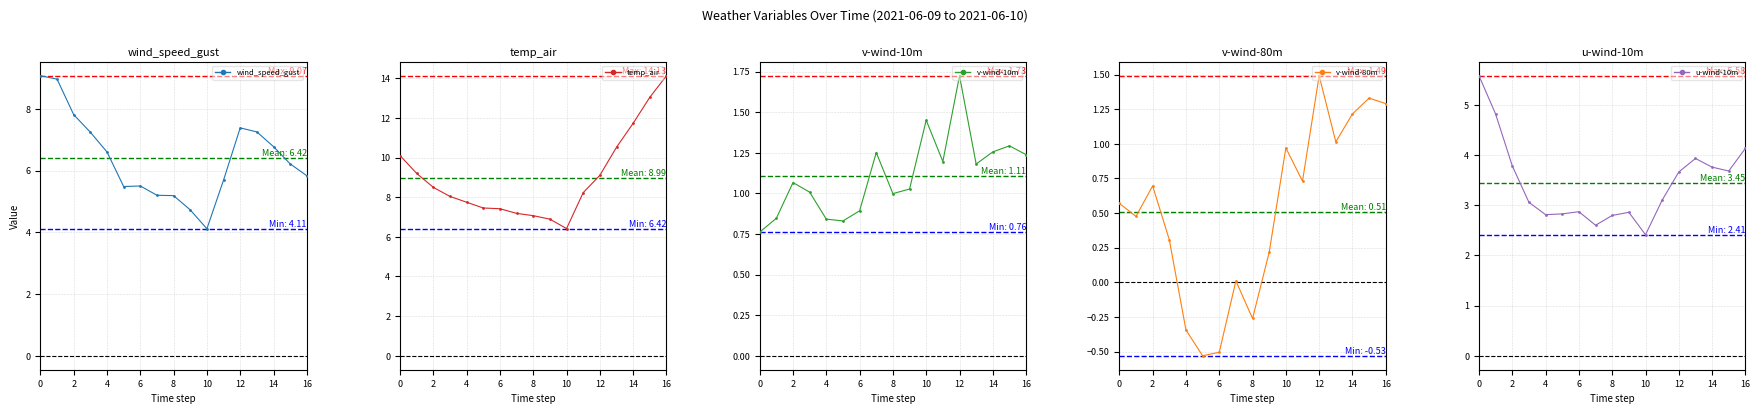

Which series has the largest range (max minus min)?

temp_air